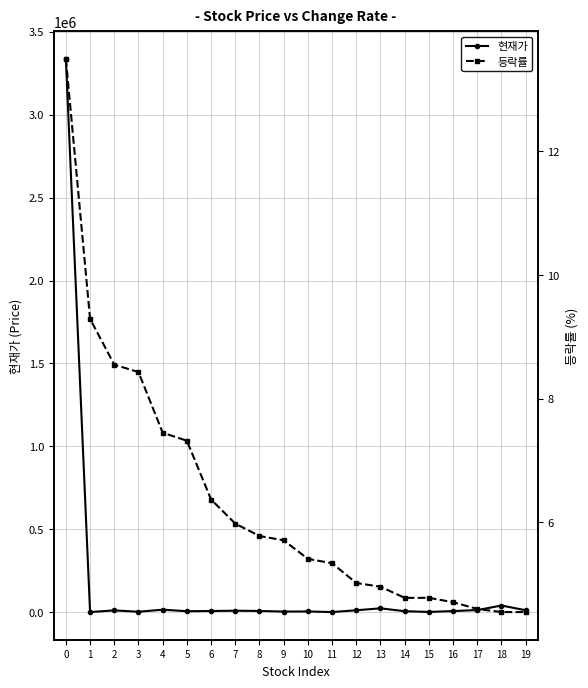

What is the difference between the maximum and minimum values in the 현재가 series?

3335110